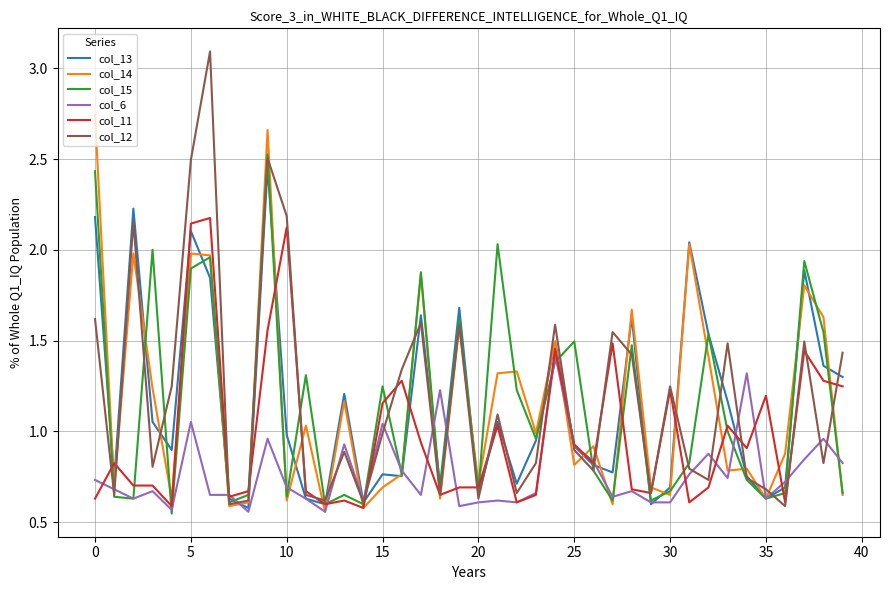

Which series has the largest range (max minus min)?

col_12